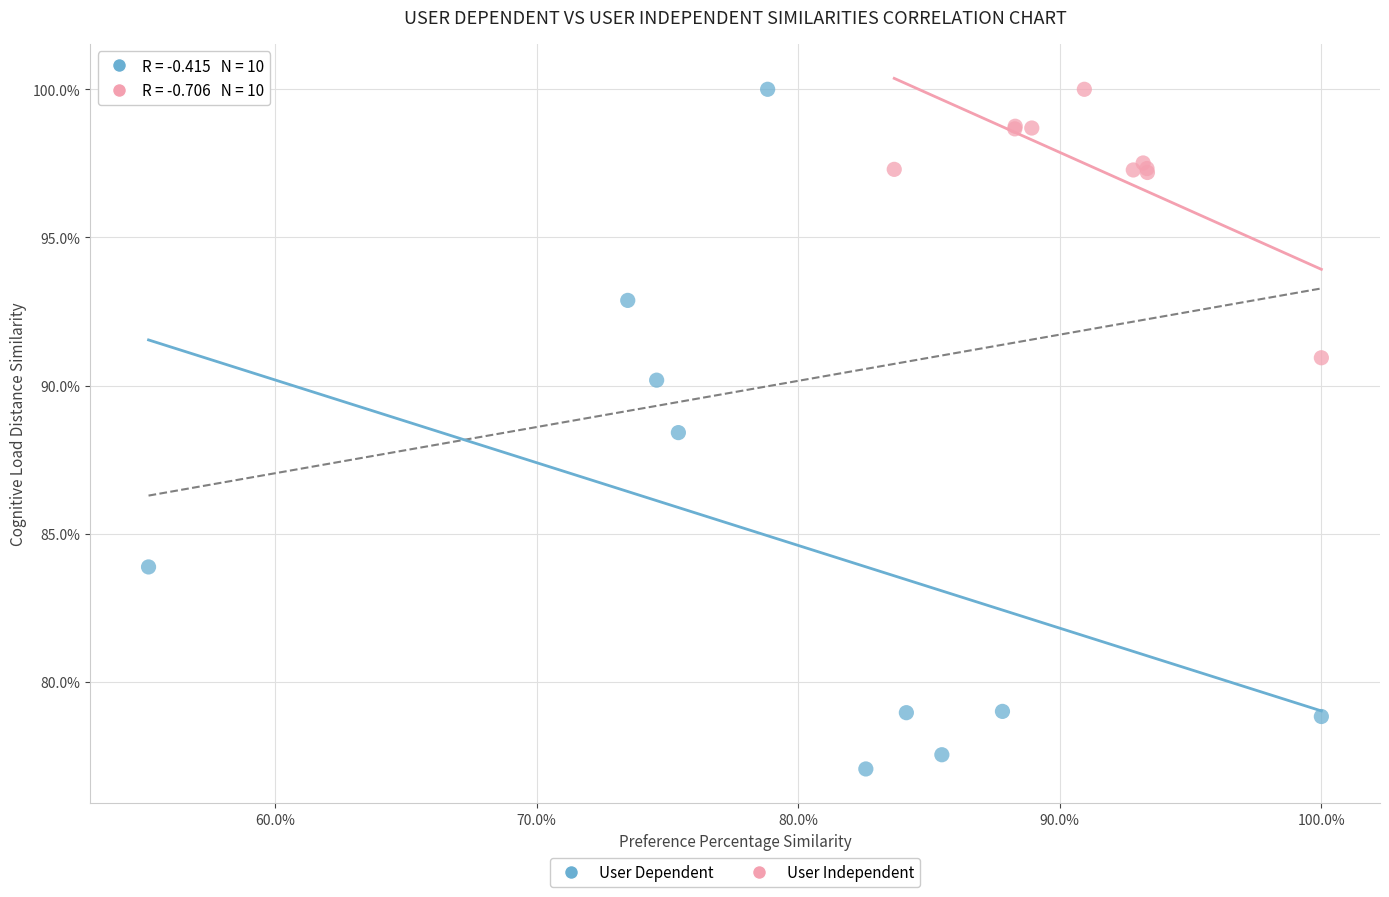

What are all the series names shown in the legend?

User Dependent, User Independent